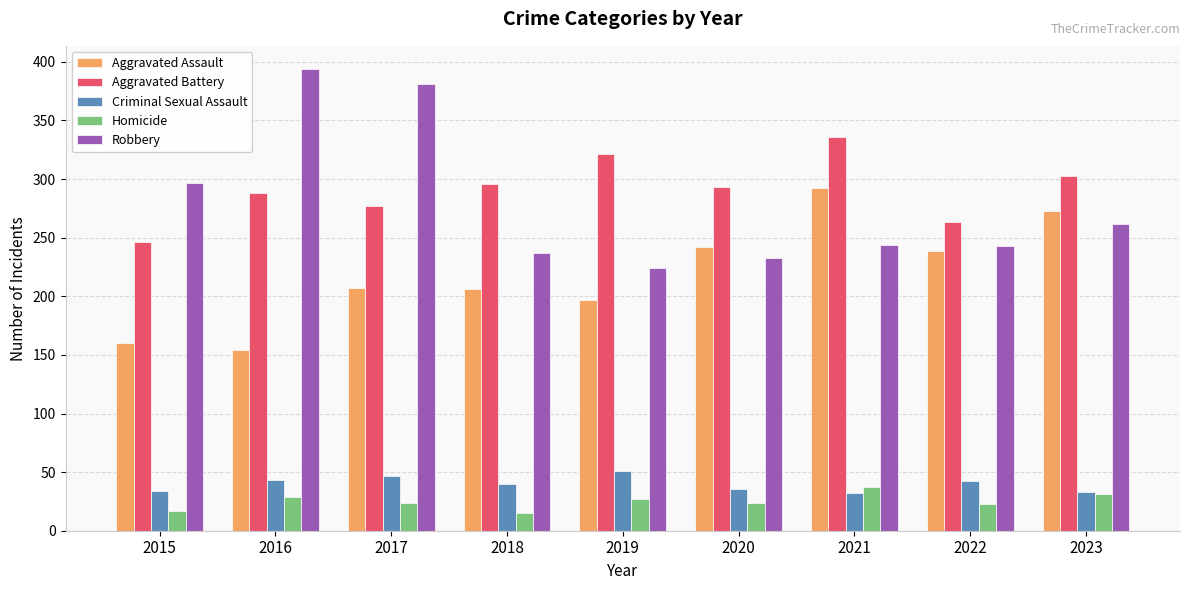

True or false: Criminal Sexual Assault has a value of 34 at 2015.

True